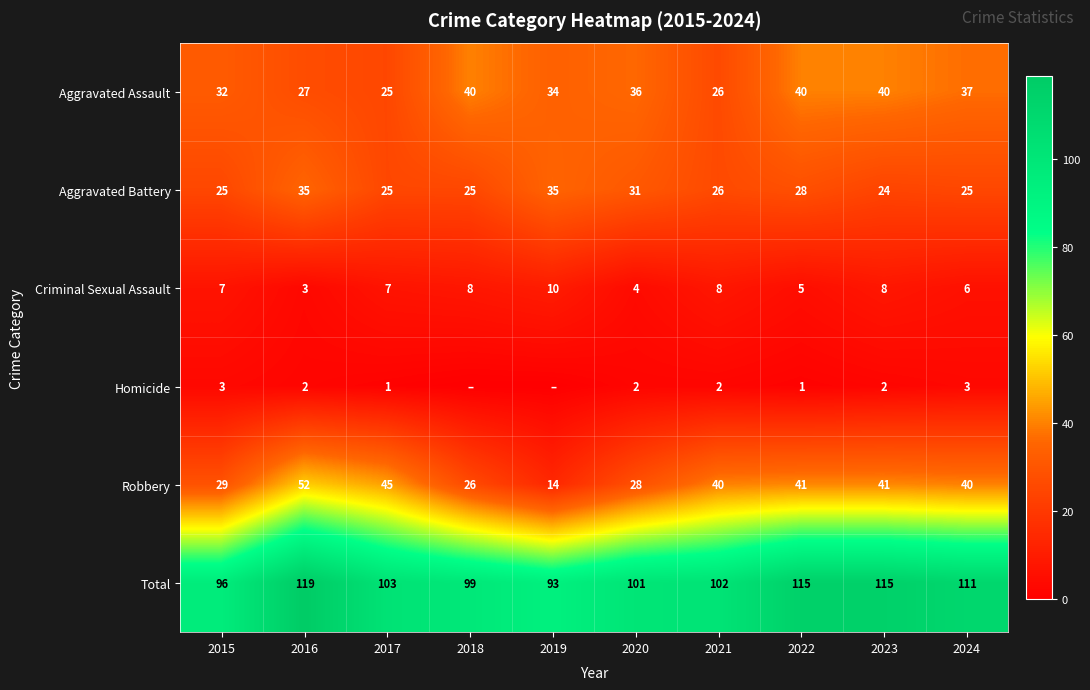

What is the sum of the Total values at 2021 and 2023?

217